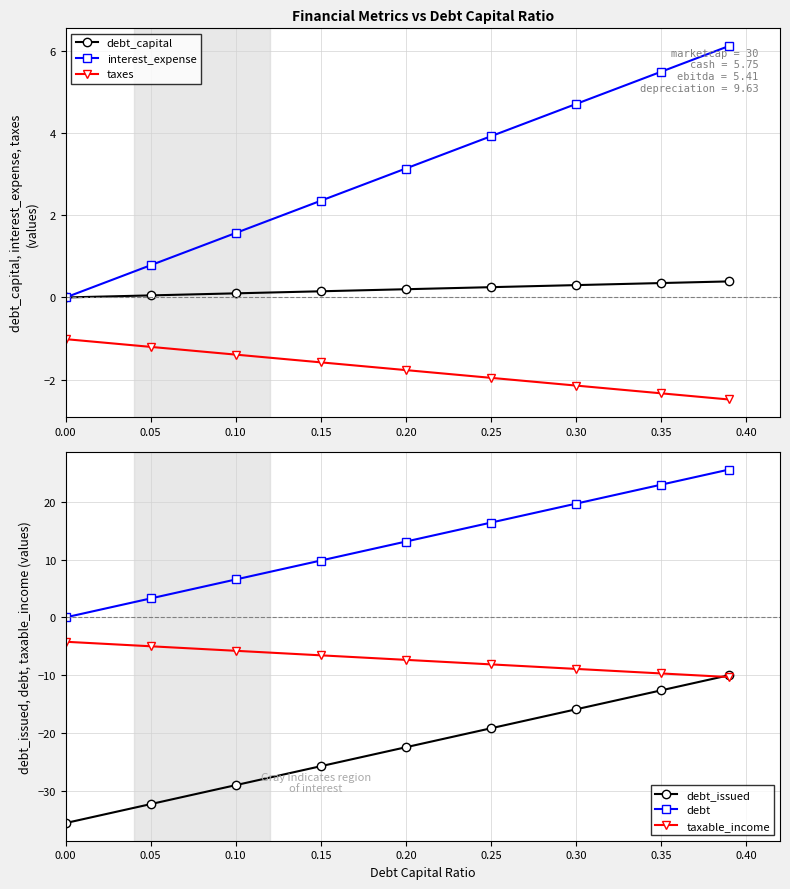

True or false: debt_capital has more than 0 interior local peaks.

False